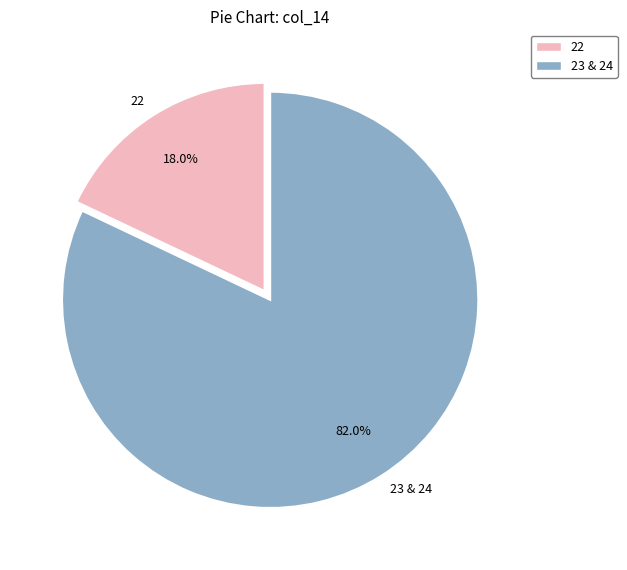

Is 22 the majority of the pie?

No